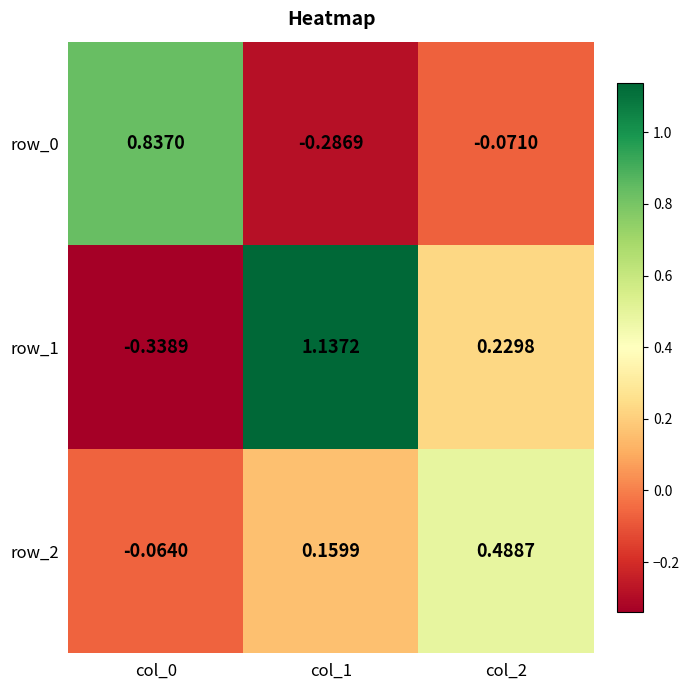

Is the value of row_2 at col_2 greater than the value of row_0 at col_0?

No